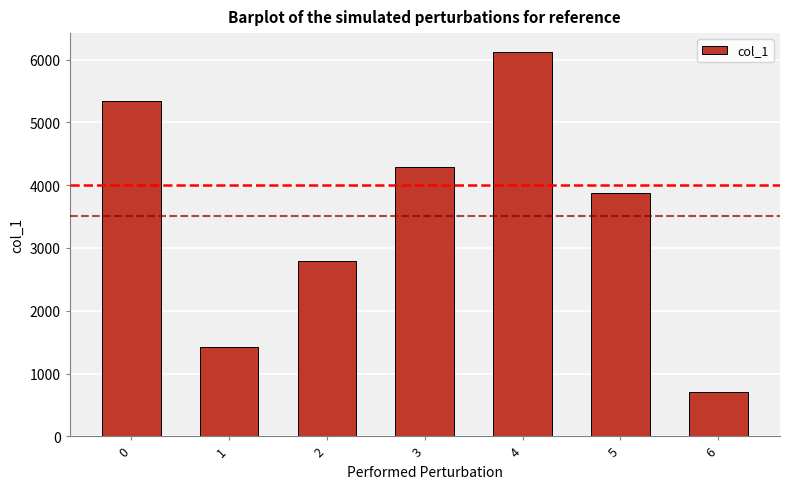

Reading right to left, what are all the values shown in this chart?

6=712	5=3868	4=6117	3=4290	2=2797	1=1423	0=5337